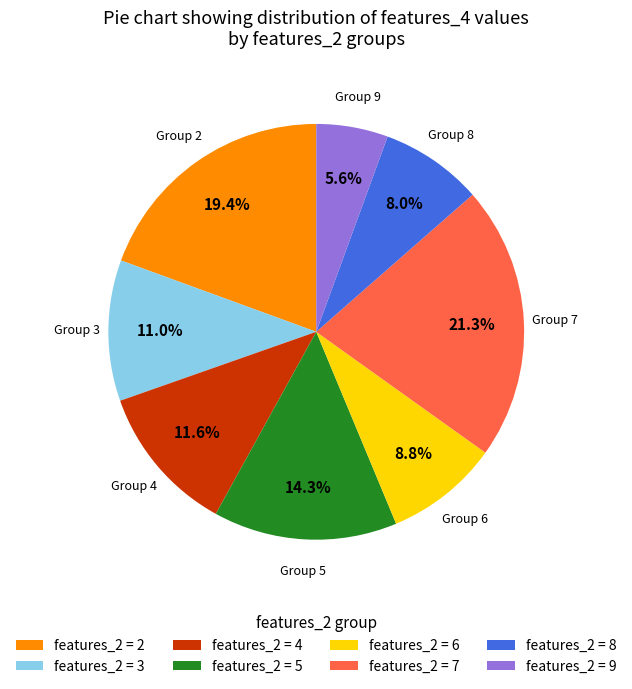

What portion of the pie excludes features_2 = 4?

88.4%